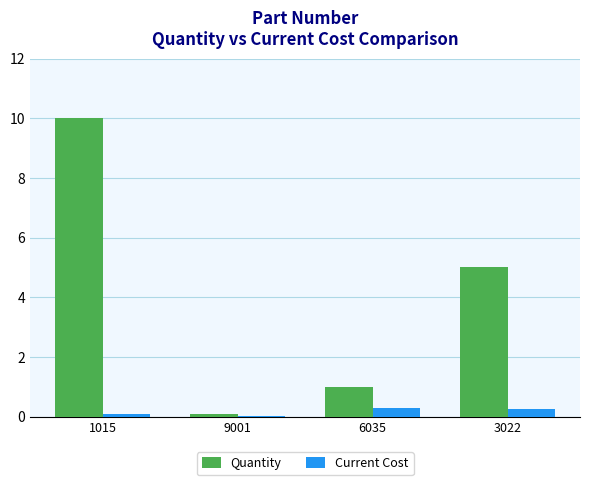

At which category is the sum across all series the highest?

1015